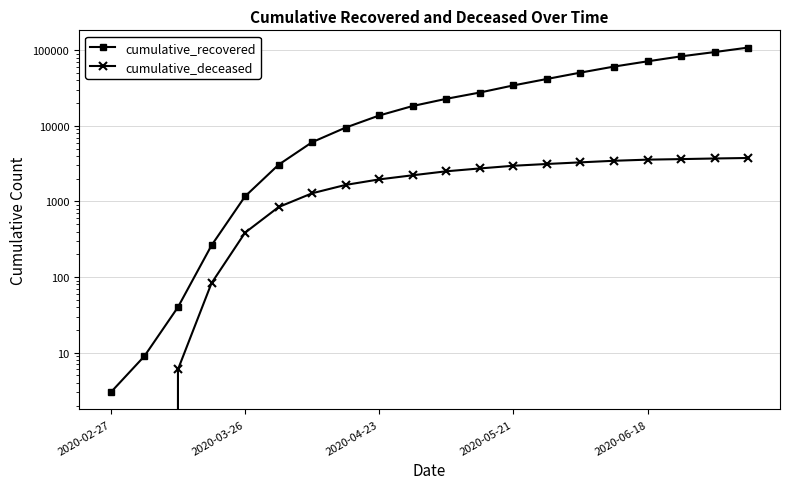

What is the difference between the cumulative_deceased values at 17 and 15?

180